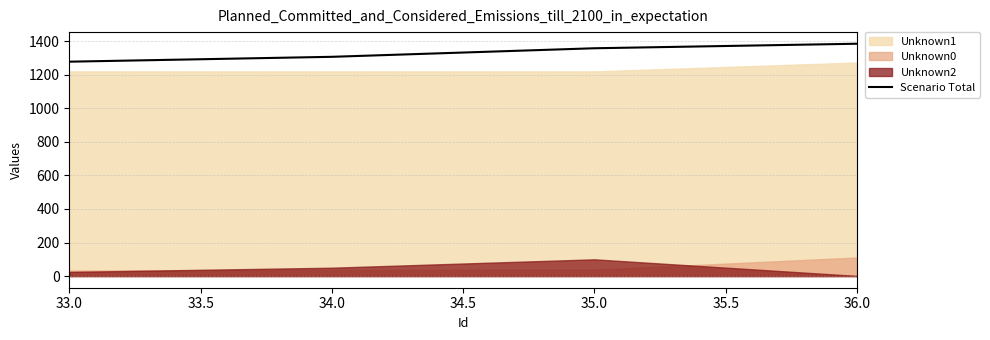

What is the difference between the maximum and minimum values?

107